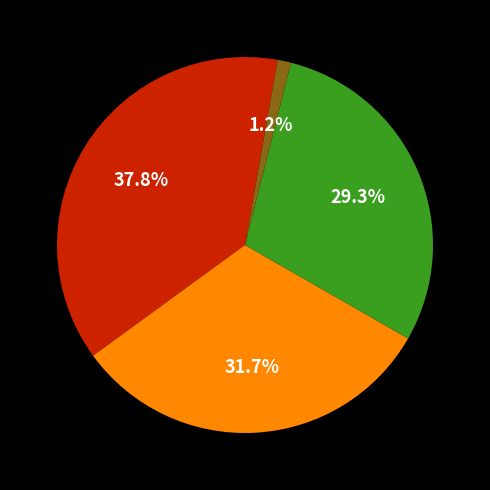

Is there any slice that represents more than half of the pie?

No